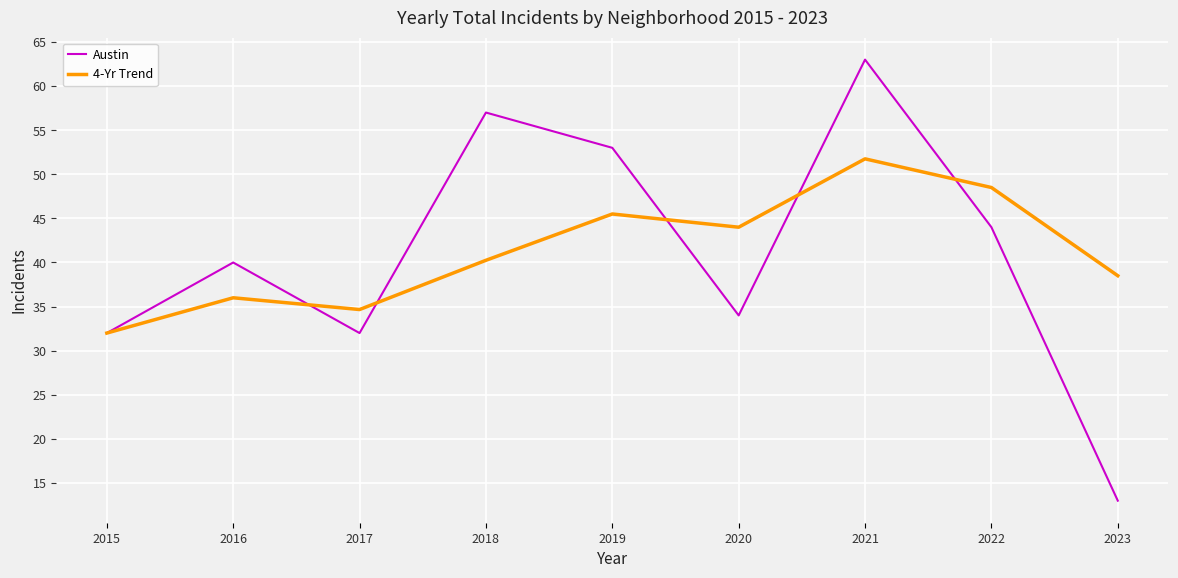

How many interior local peaks does the 4-Yr Trend series have?

3